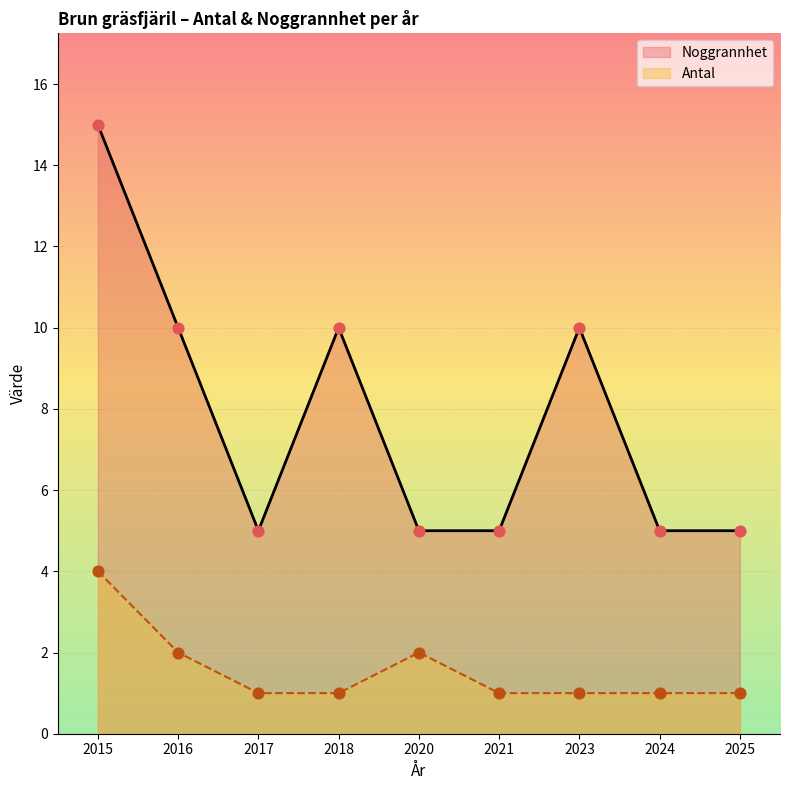

At how many categories does at least one series exceed 4?

9